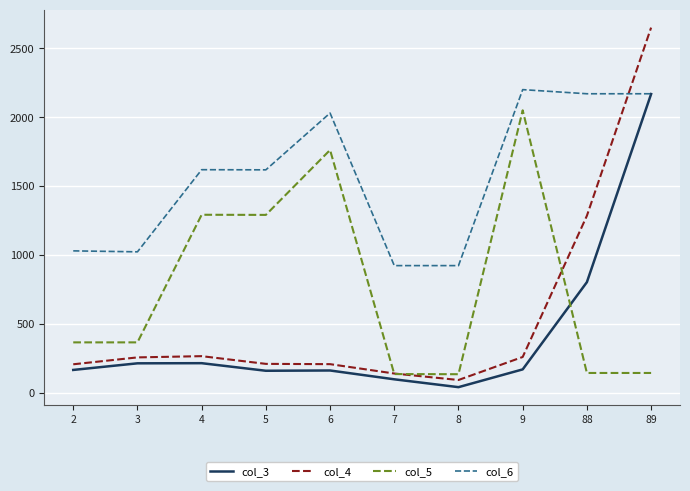

True or false: col_5 and col_6 intersect in this chart.

False